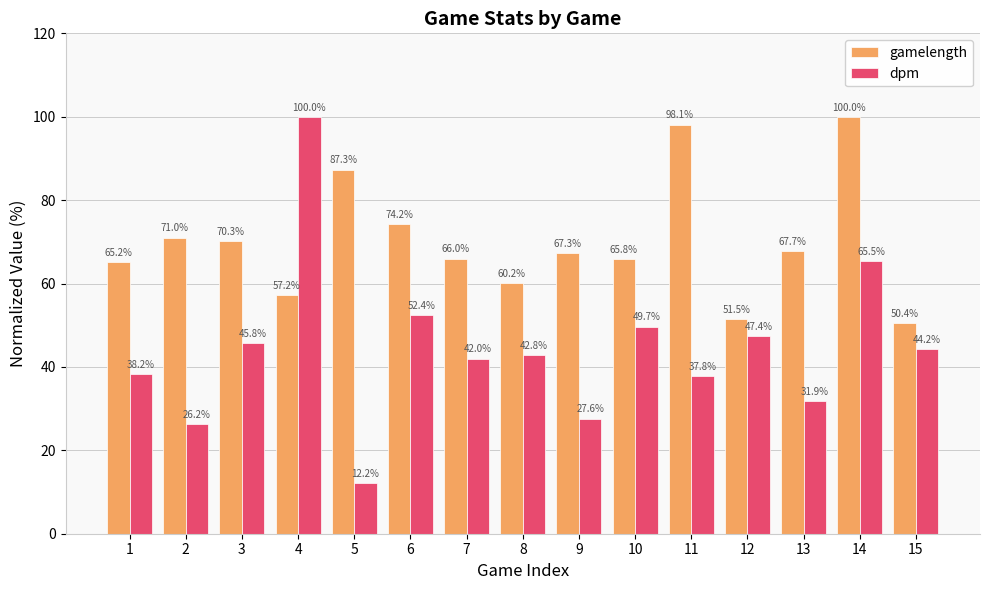

What is the maximum value for dpm?

100.0